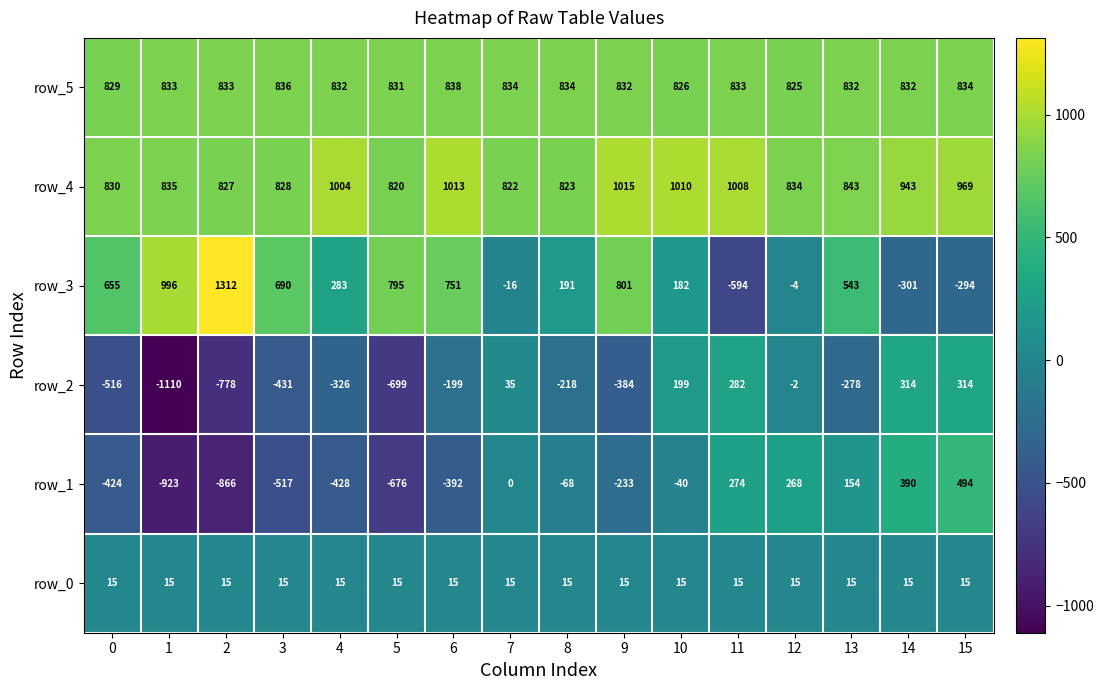

Rank the series by their maximum value, from highest to lowest.

row_3, row_4, row_5, row_1, row_2, row_0